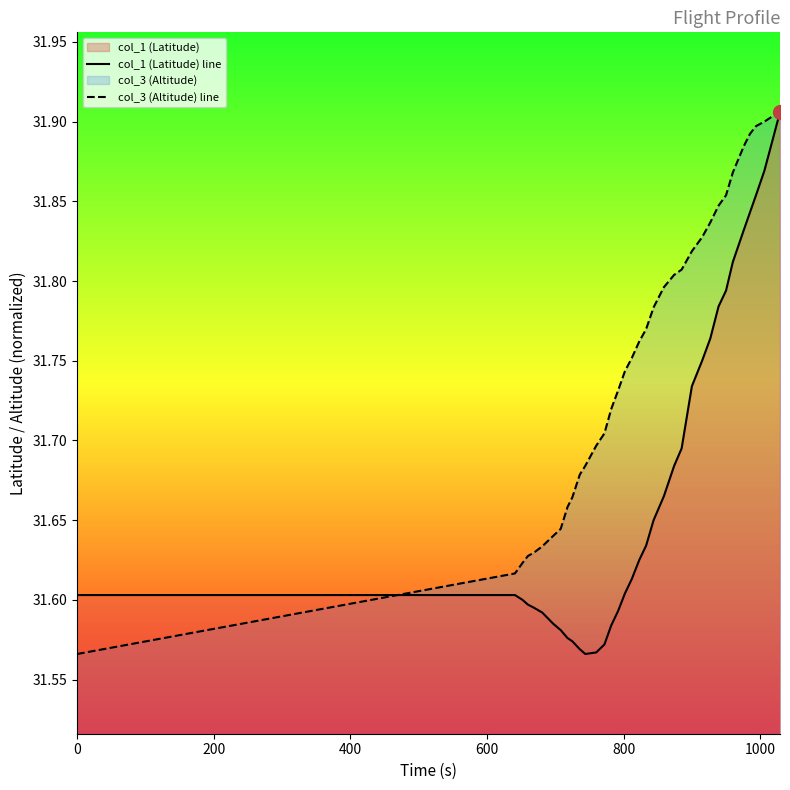

What is the smallest value displayed?

31.6